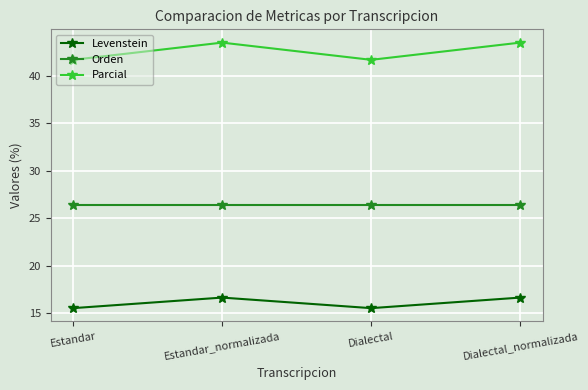

At how many categories does at least one series exceed 39?

4